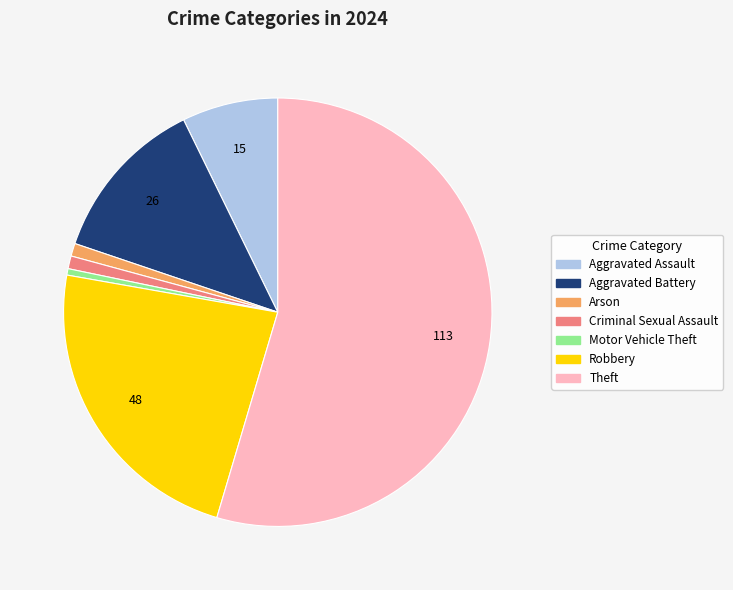

Does Theft represent more than half of the total?

Yes